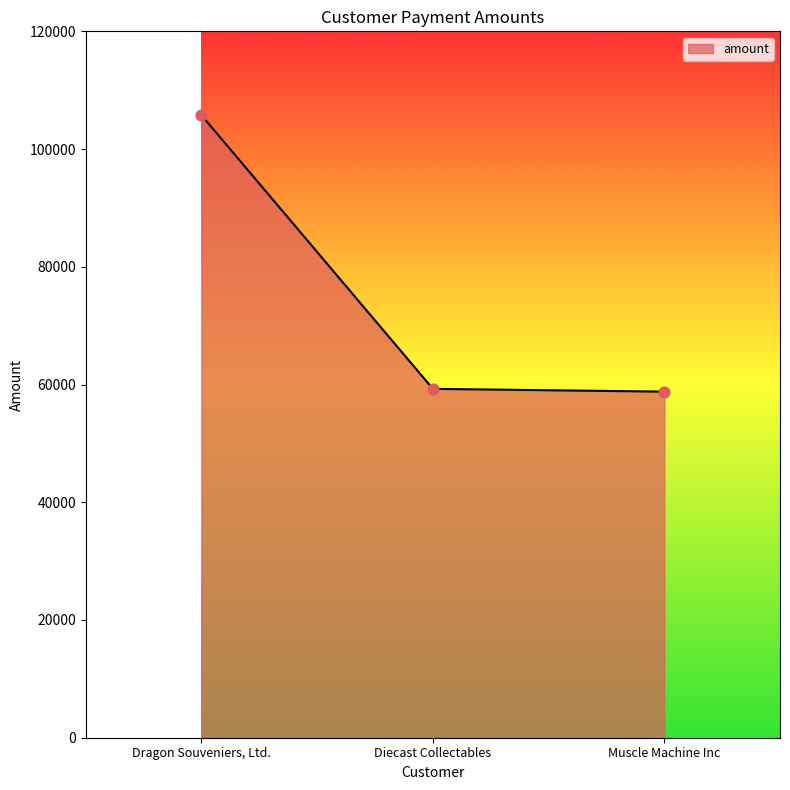

What is the change in value from Dragon Souveniers, Ltd. to Muscle Machine Inc?

-46949.5